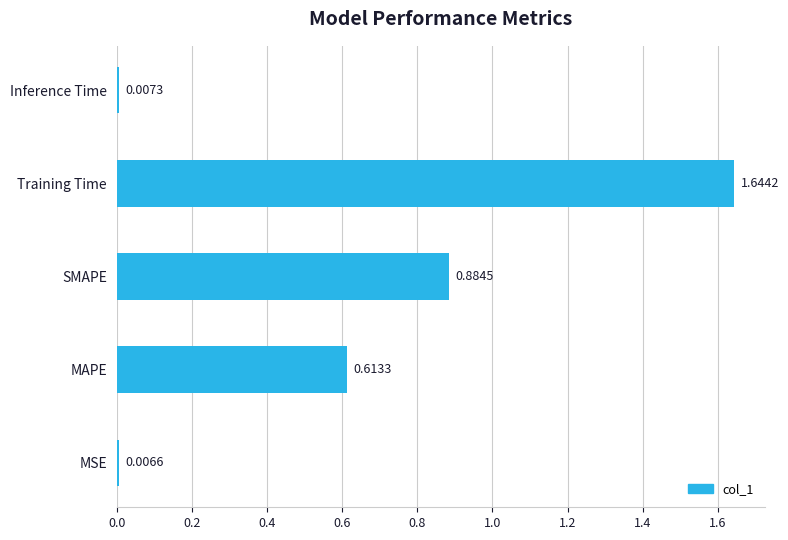

How many categories are shown in the chart?

5